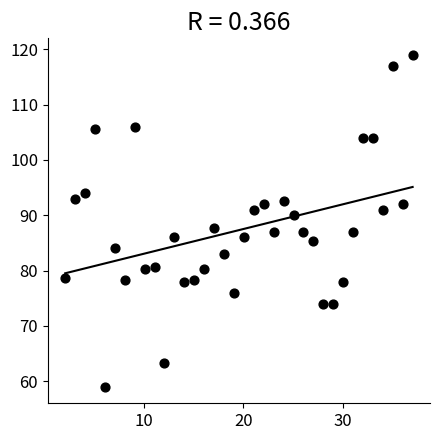

What is the range of Y values (max minus min)?

60.0